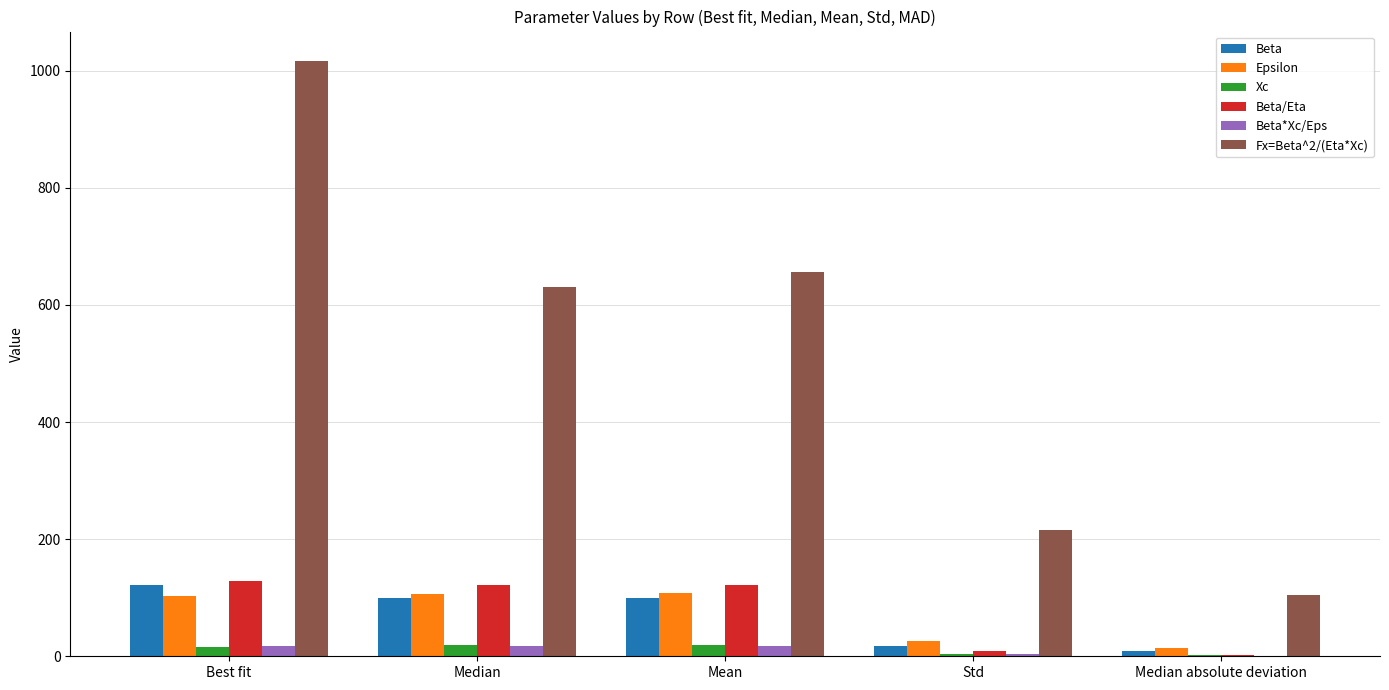

Where is Beta/Eta nearest to the value 65?

Std